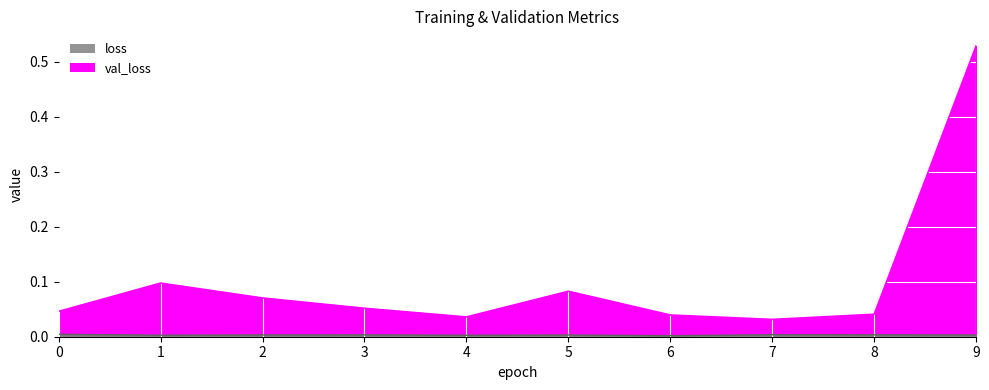

Reading left to right, transcribe all the data shown in this chart.

loss: 0.0	0.0	0.0	0.0	0.0	0.0	0.0	0.0	0.0	0.0
val_loss: 0.0	0.1	0.1	0.1	0.0	0.1	0.0	0.0	0.0	0.5